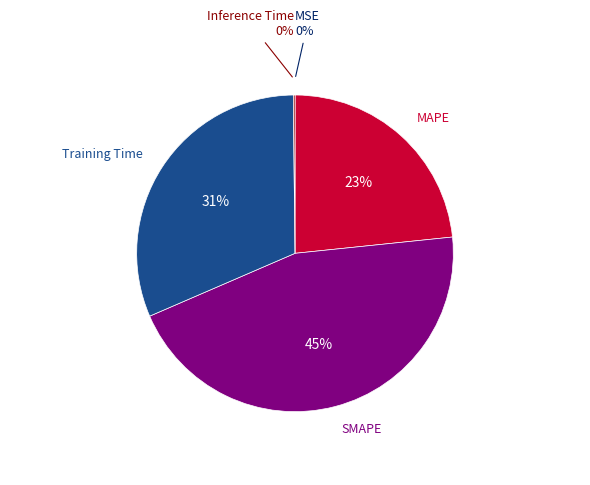

Is there any slice that represents more than half of the pie?

No